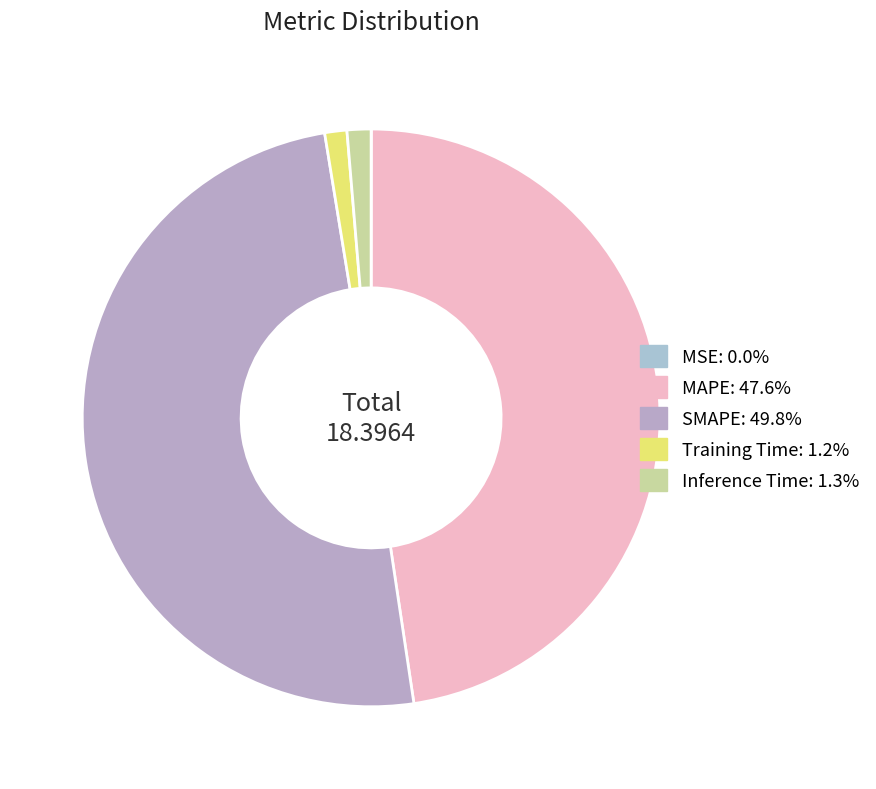

What percentage is NOT represented by Training Time?

98.8%